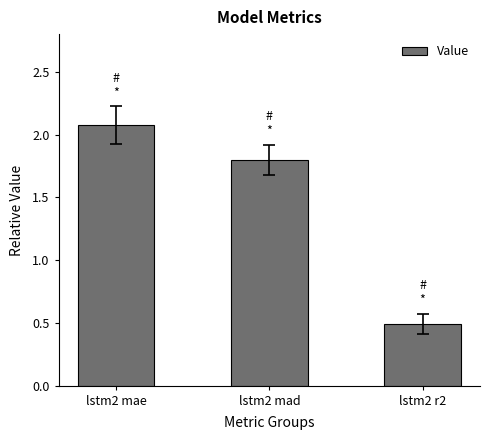

What is the label of the 3rd bar from the right?

lstm2 mae